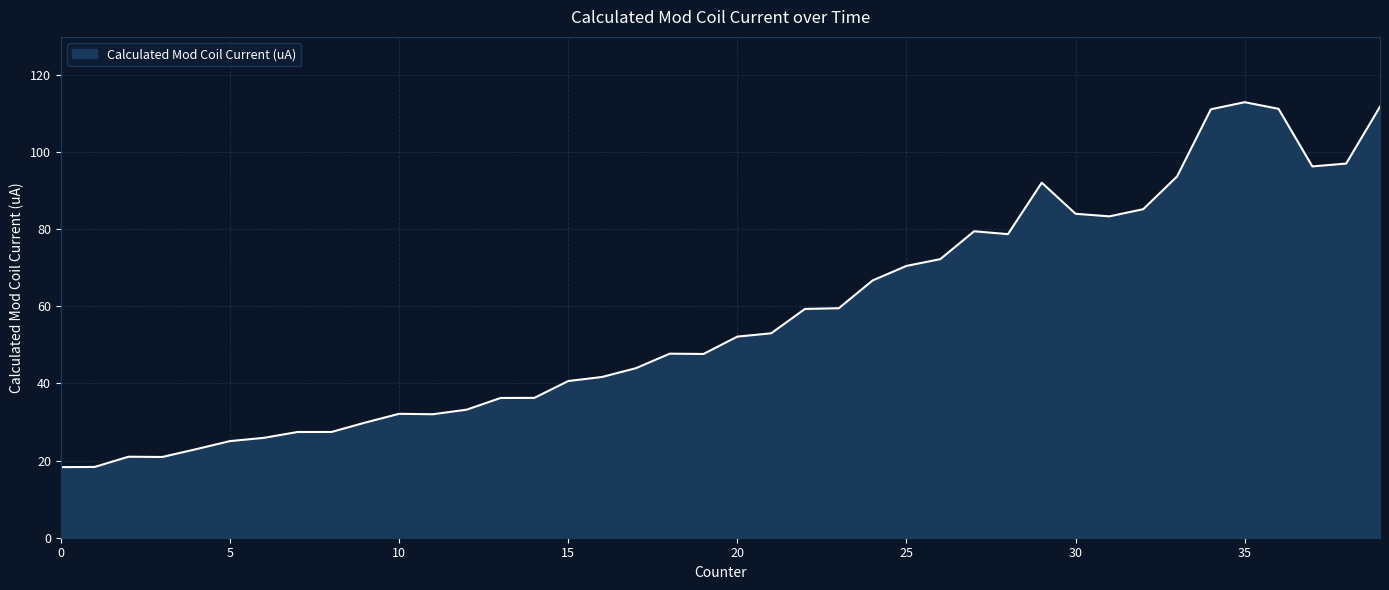

What is the smallest value displayed?

18.3